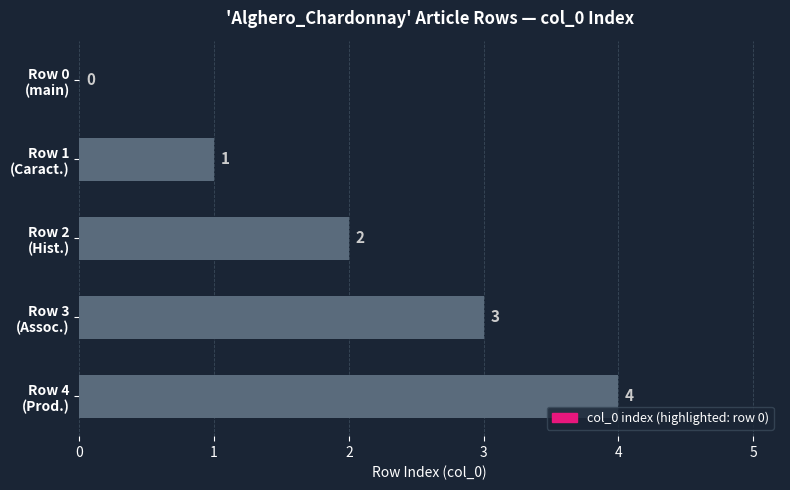

At which category does the chart reach its peak across all series?

Row 4
(Prod.)